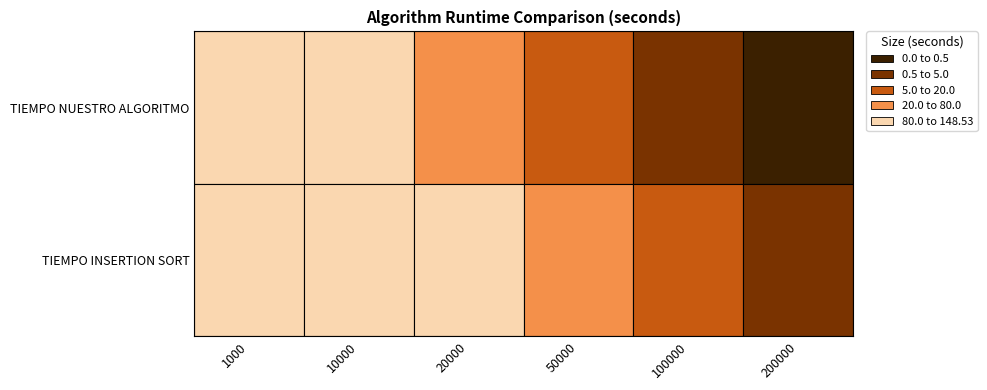

Which series has the largest range (max minus min)?

TIEMPO NUESTRO ALGORITMO